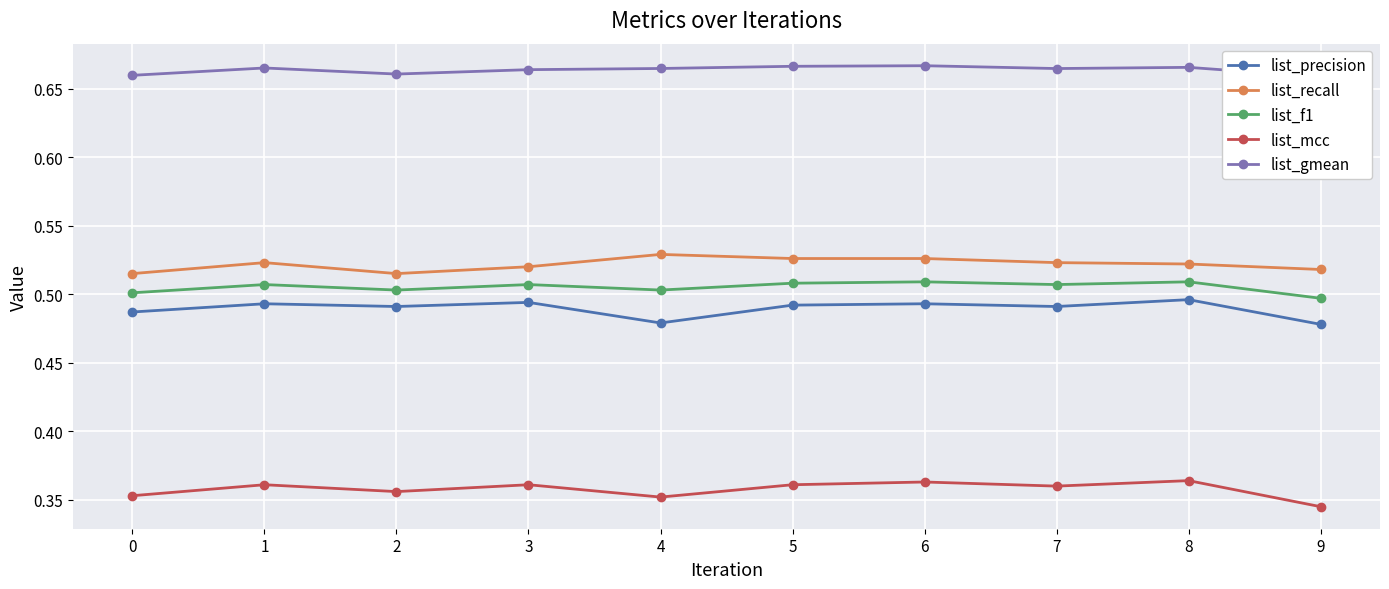

How many list_precision values are between 0 and 1?

10